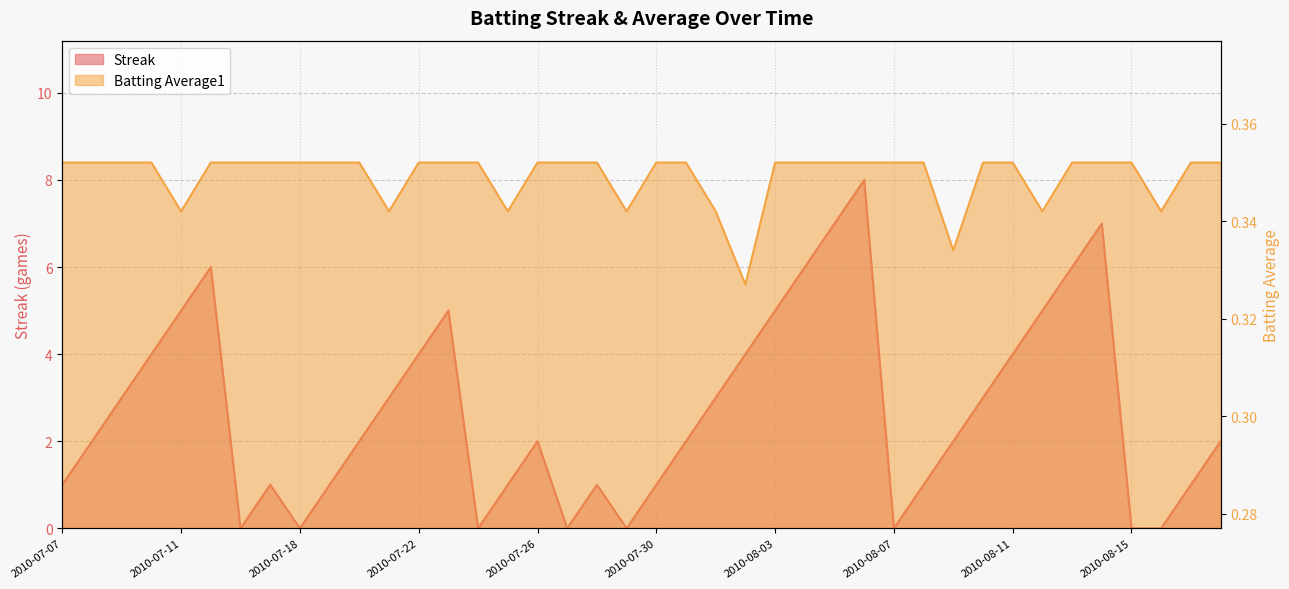

At which category is the sum across all series the highest?

2010-08-06